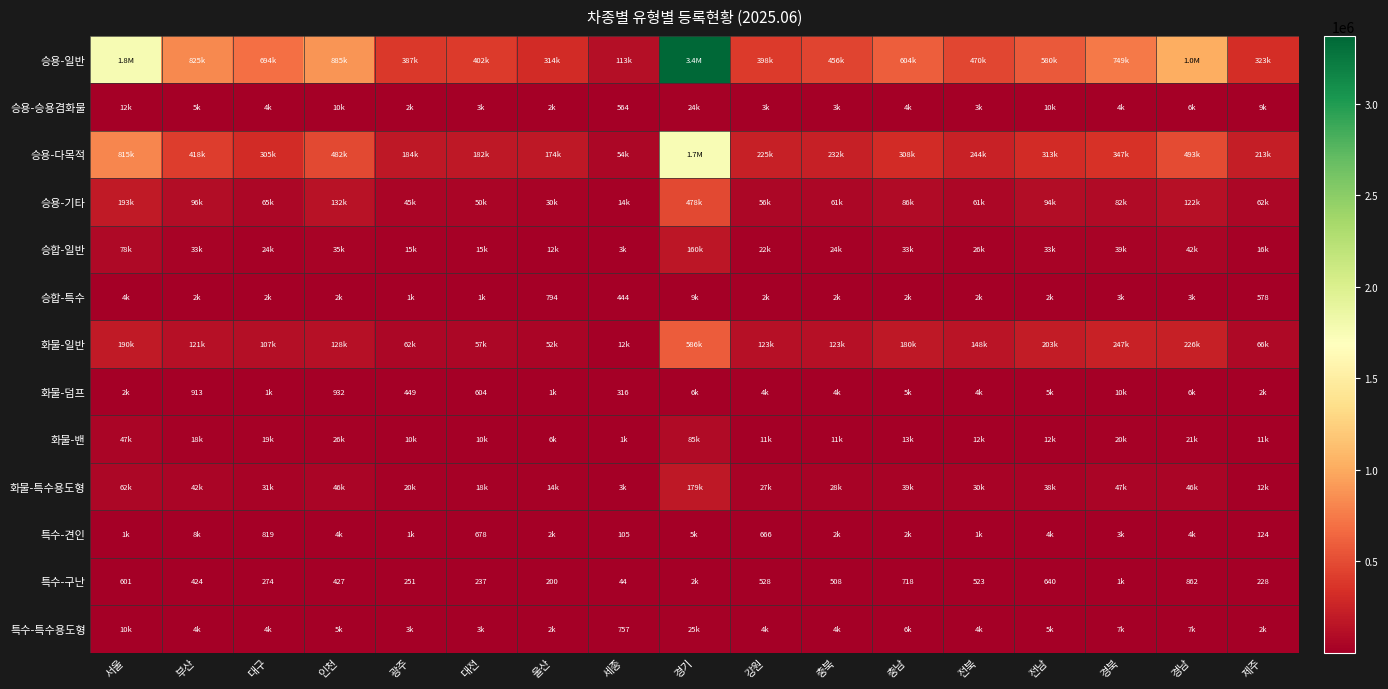

Between 강원 and 인천, which is larger?

인천